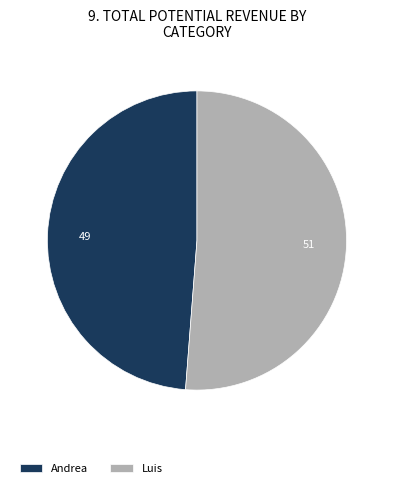

True or false: Luis accounts for 51% of the total.

True